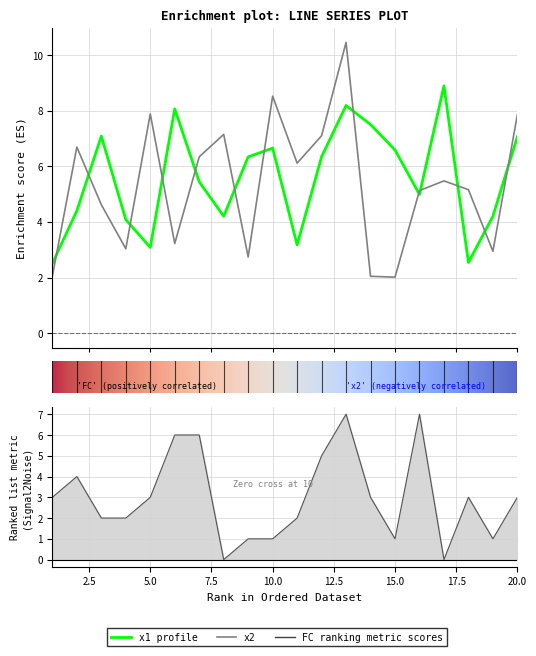

Which series has the largest range (max minus min)?

x2